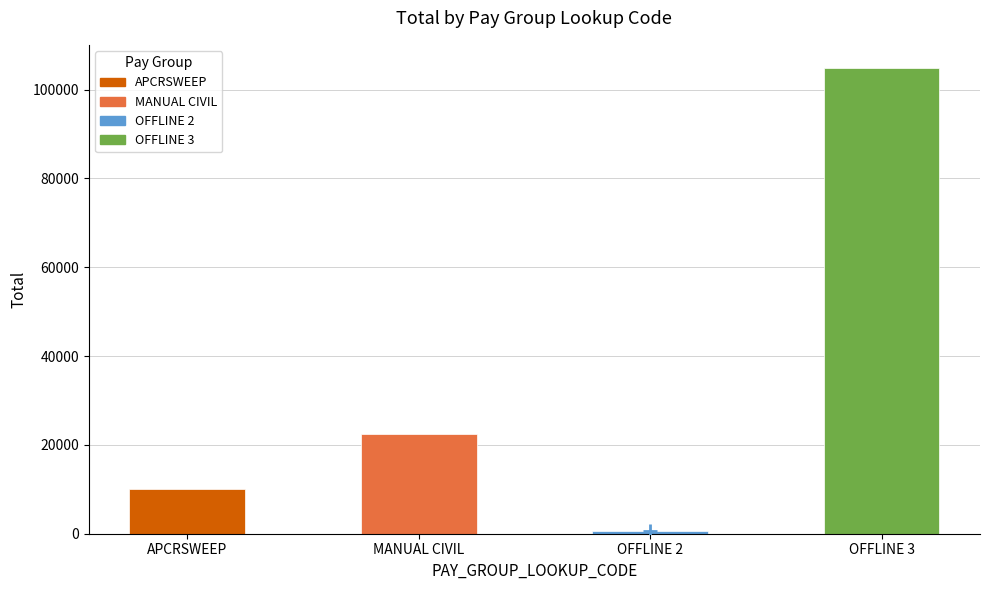

Reading left to right, list all the values displayed in this chart.

APCRSWEEP=10129.7	MANUAL CIVIL=22456.6	OFFLINE 2=668.3	OFFLINE 3=104858.7